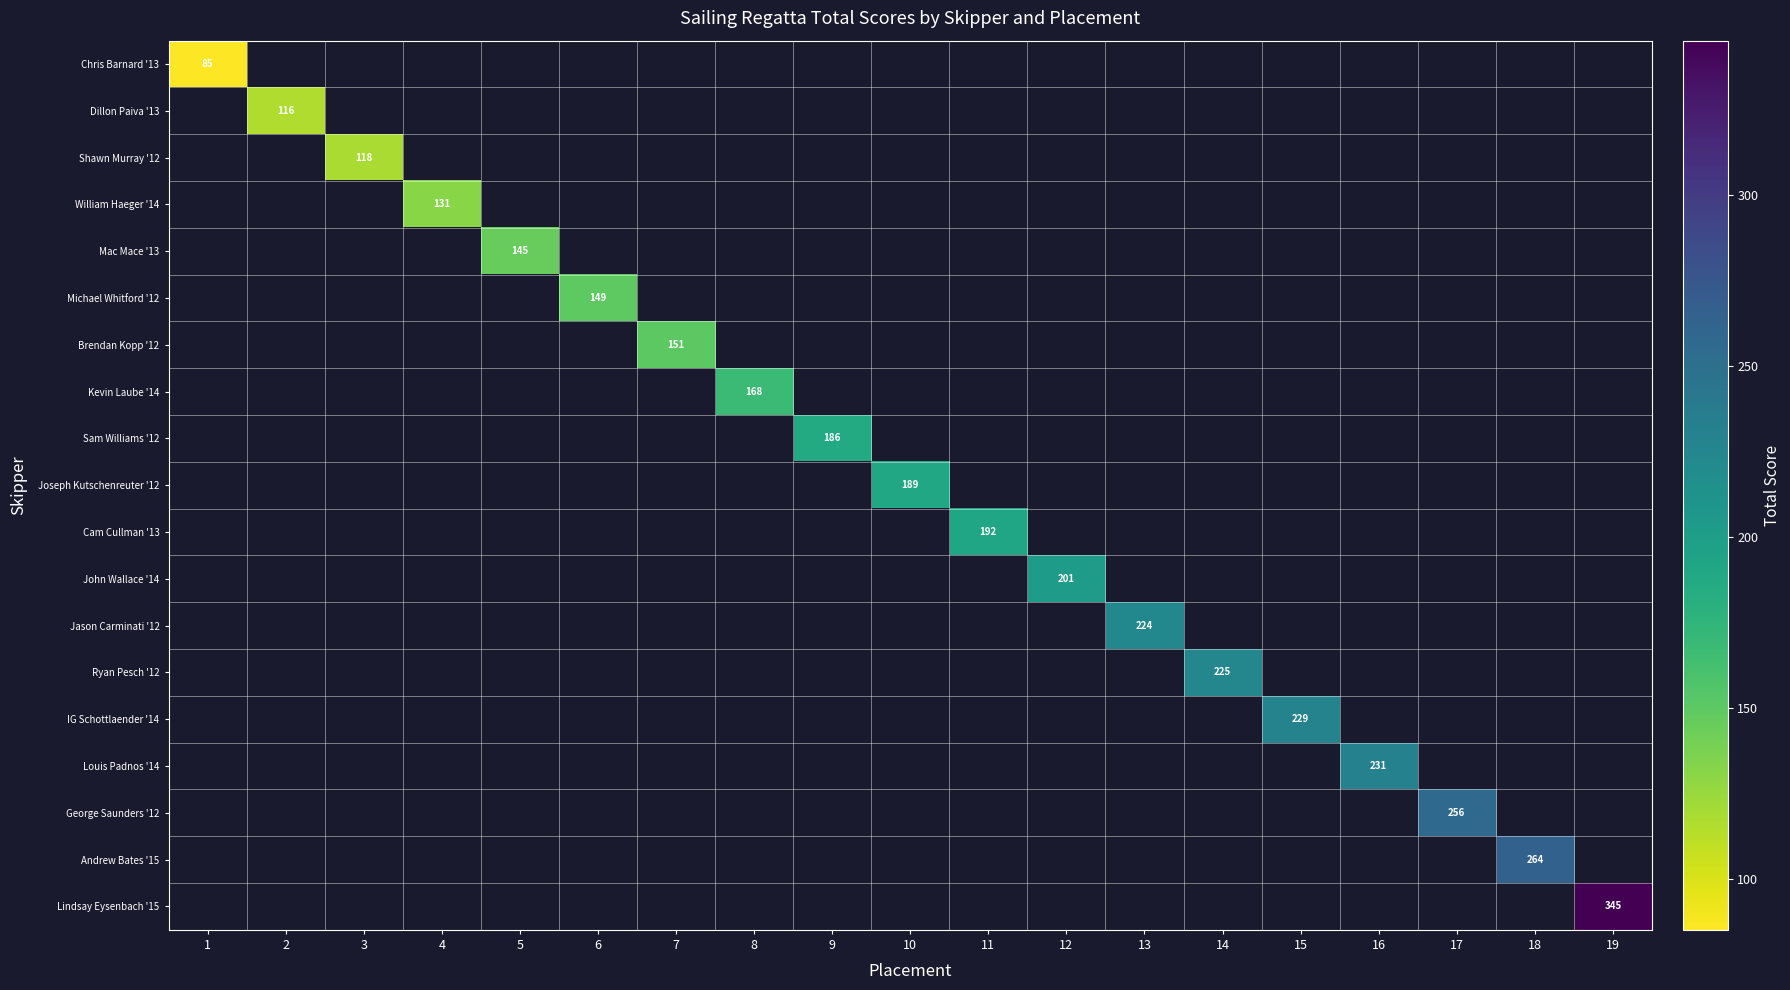

Is the value of George Saunders '12 at 9 greater than the value of Andrew Bates '15 at 5?

No